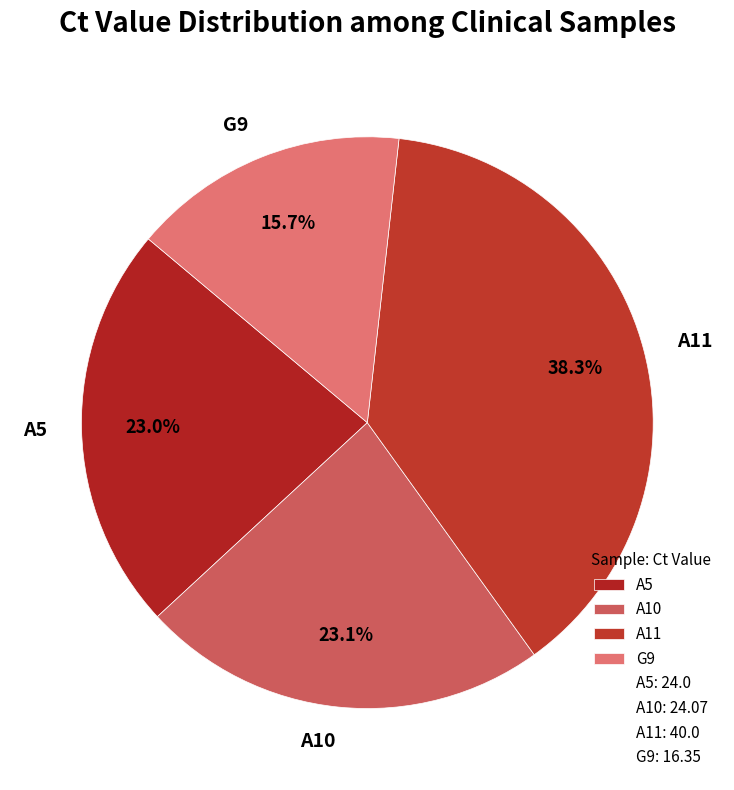

To the nearest percent, what is the difference between the largest and smallest slice percentages?

23%